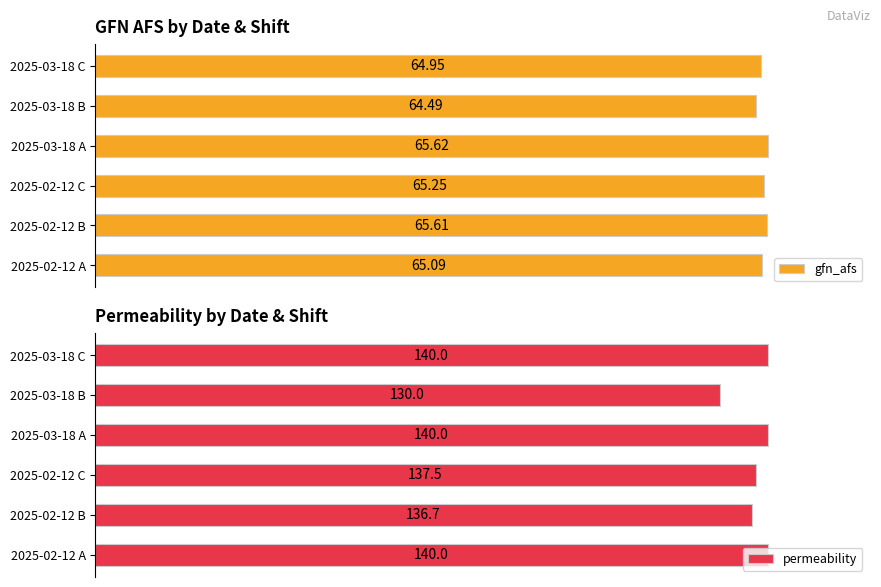

Between 2025-02-12 B and 2025-03-18 A, which series saw the biggest shift?

permeability